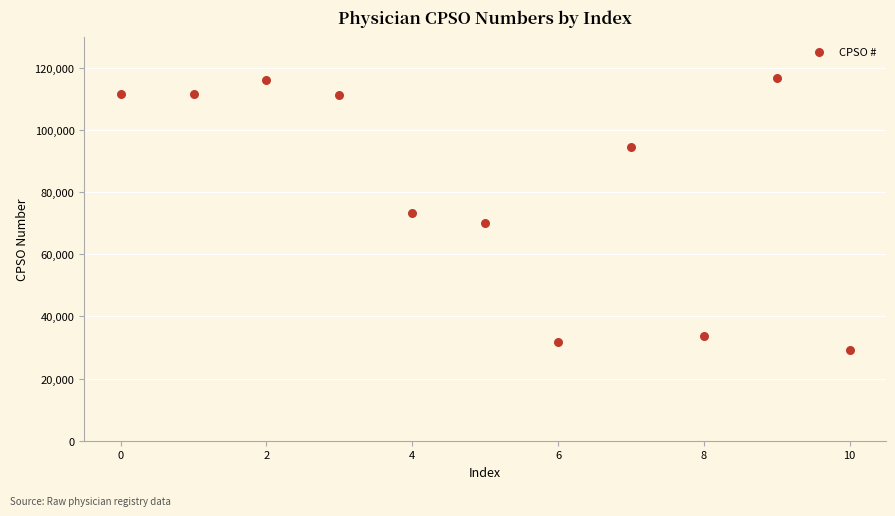

What is the range of Y values (max minus min)?

87505